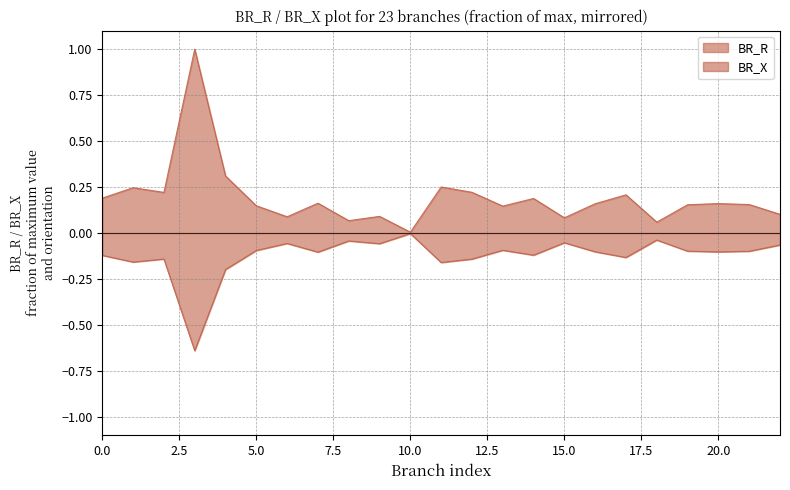

Read the BR_X value at 11-15.

-0.1